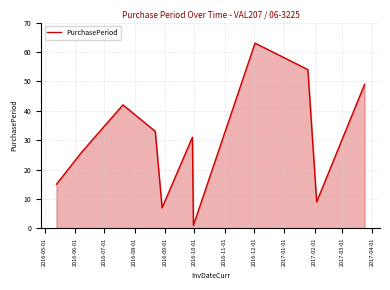

What is the difference between the maximum and minimum values?

62